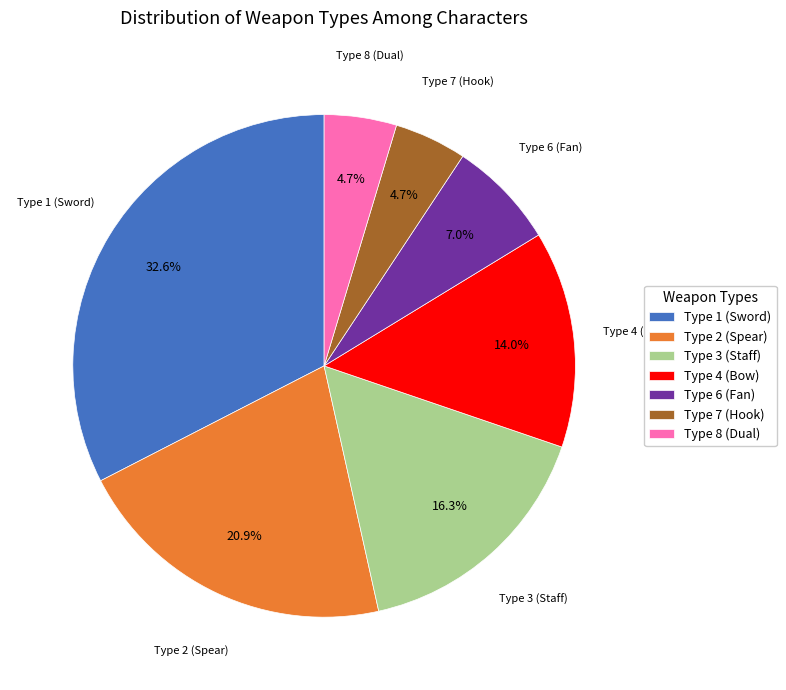

To the nearest percent, what is the average slice percentage?

14%